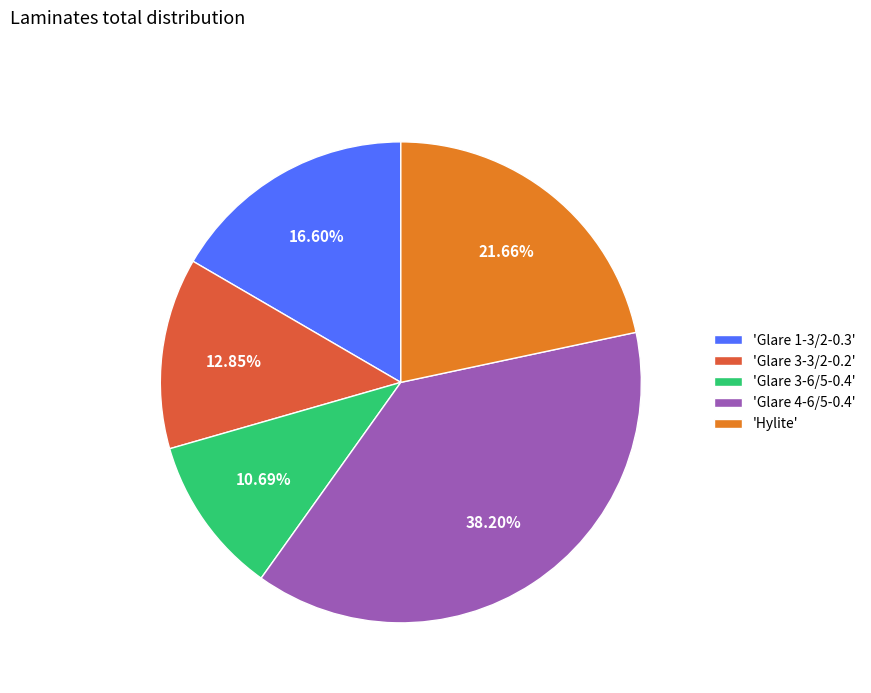

Does 'Glare 3-6/5-0.4' account for over 50% of the chart?

No